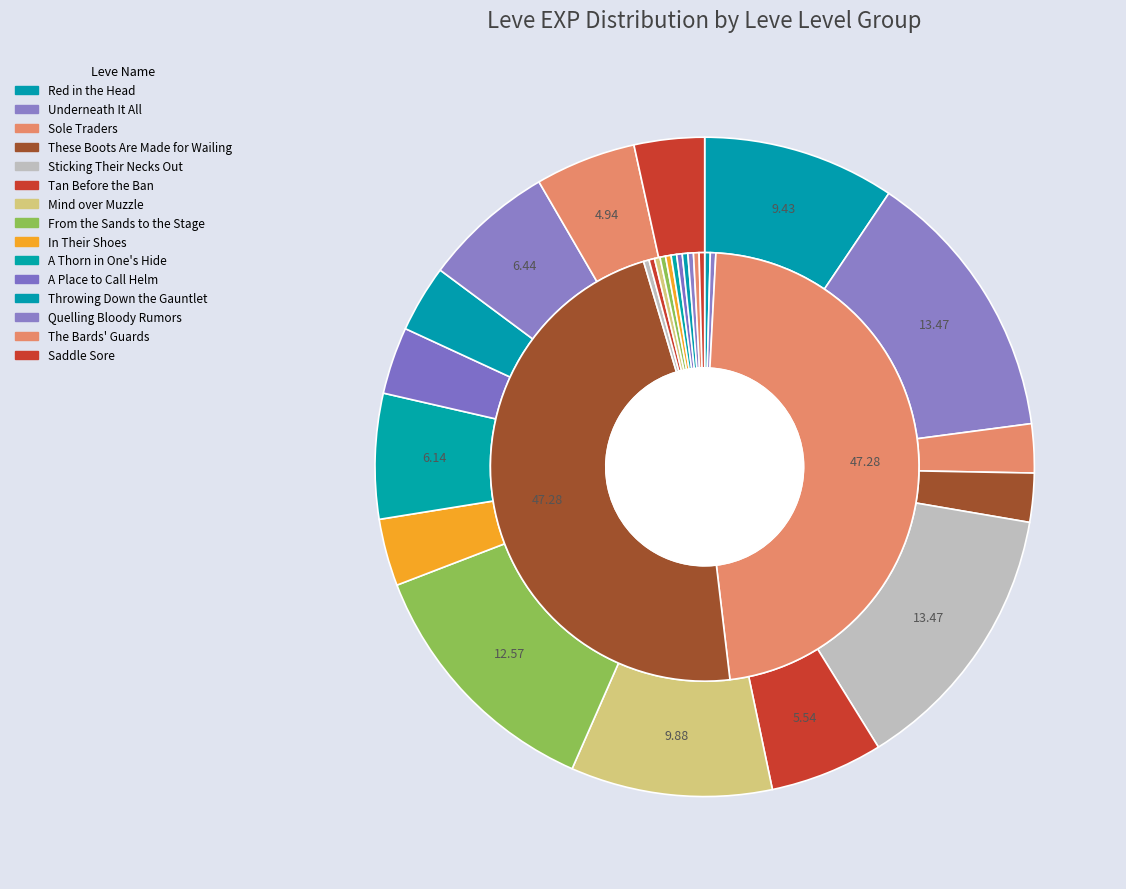

Which series changed the most between Underneath It All and Saddle Sore?

Leve EXP